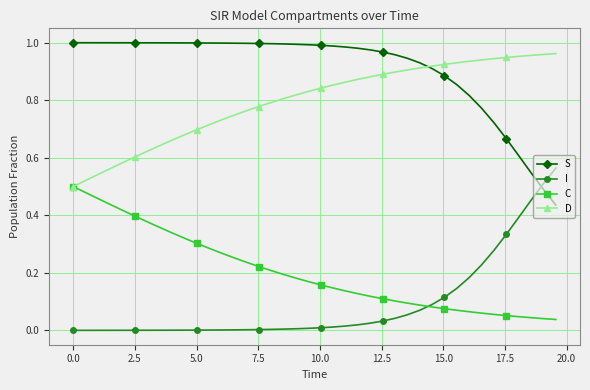

Which series has the largest total across all categories?

S